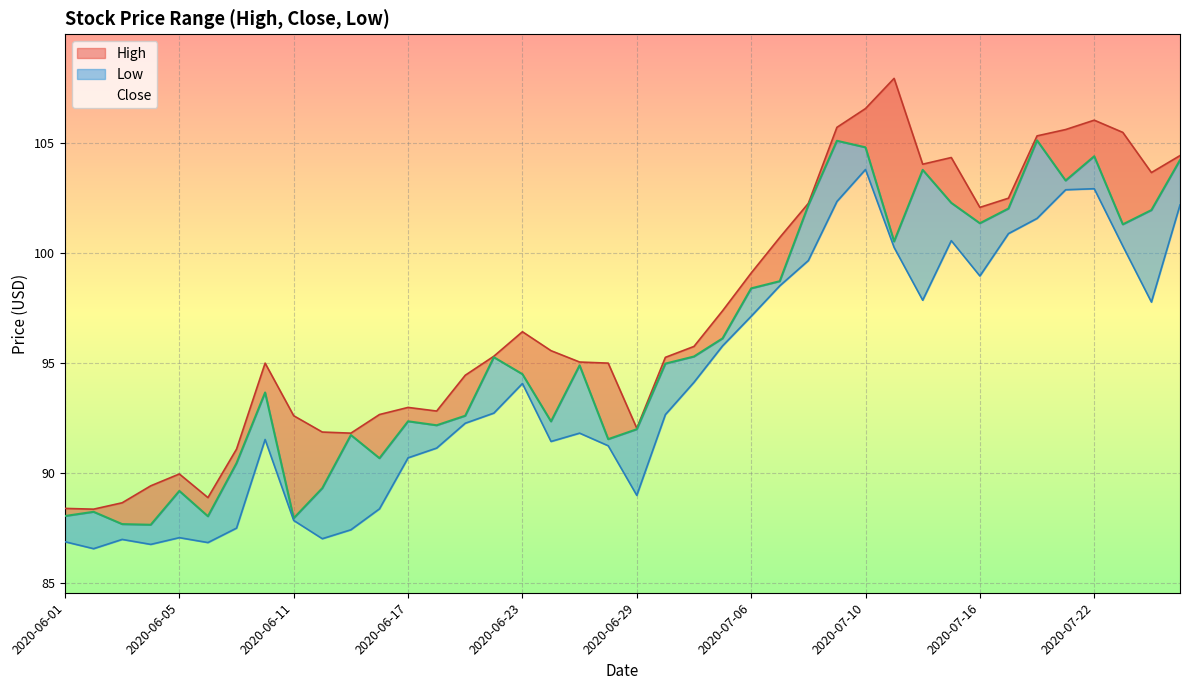

True or false: Close and Low cross at least once.

False